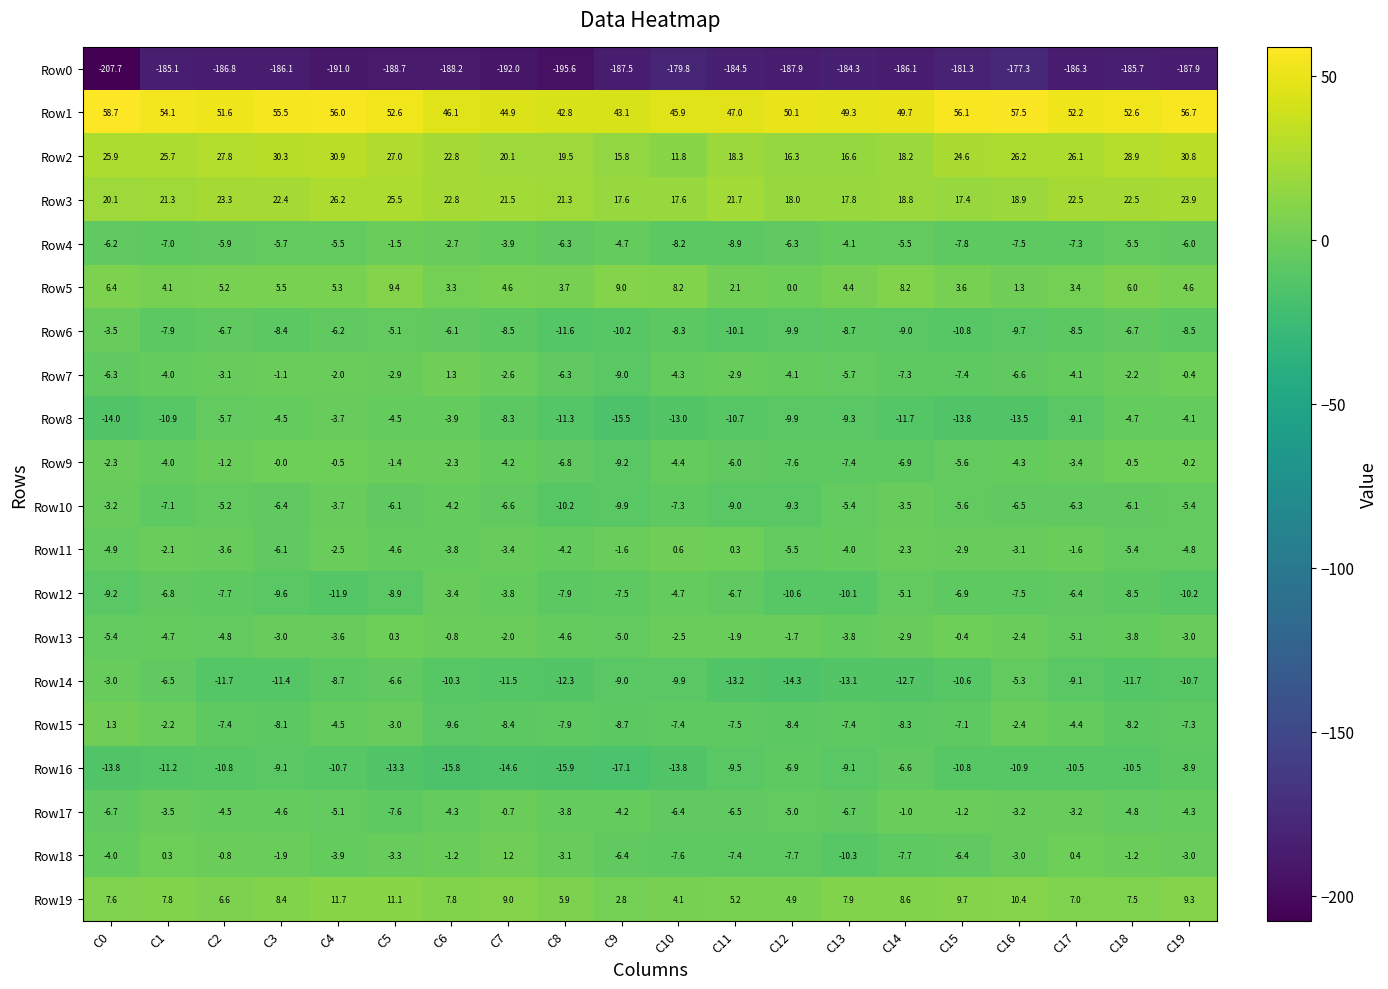

Which series changed the most between C1 and C6?

Row1